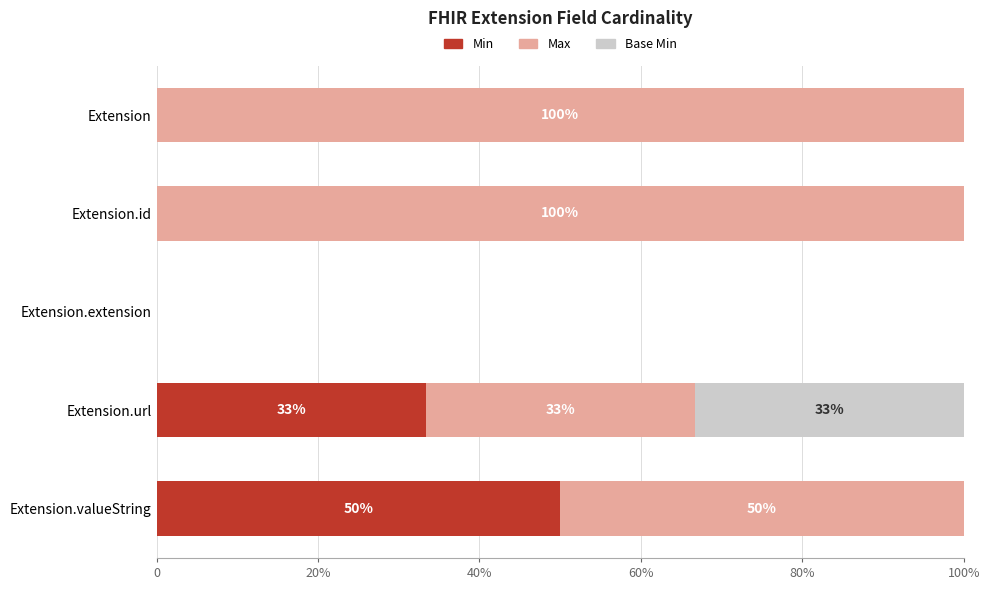

List the series in order of their overall mean, lowest first.

Base Min, Min, Max